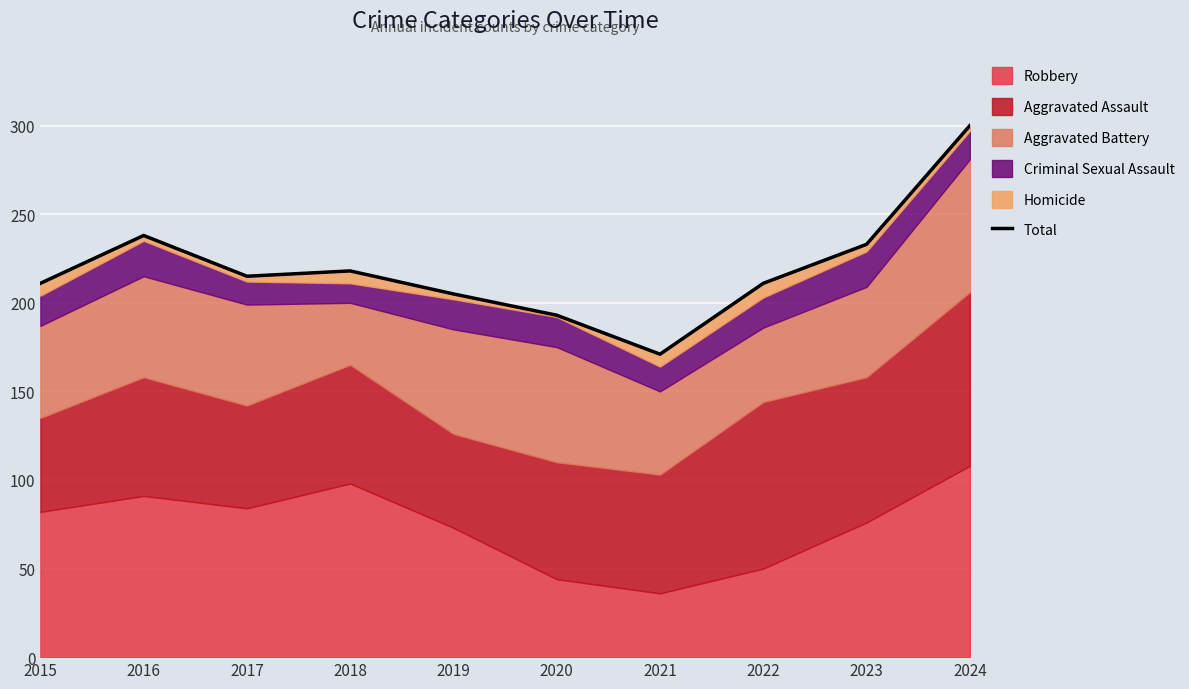

Rank the categories by value from highest to lowest.

2024, 2016, 2023, 2018, 2017, 2015, 2022, 2019, 2020, 2021